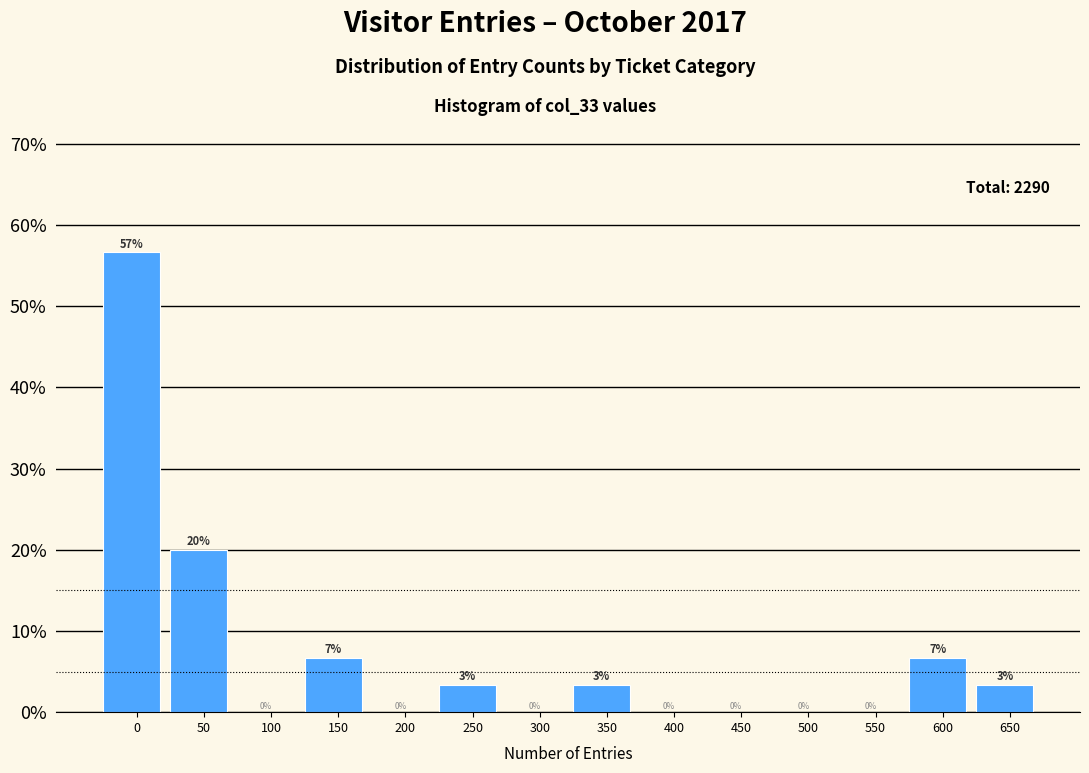

Between 350 and 200, which is larger?

350